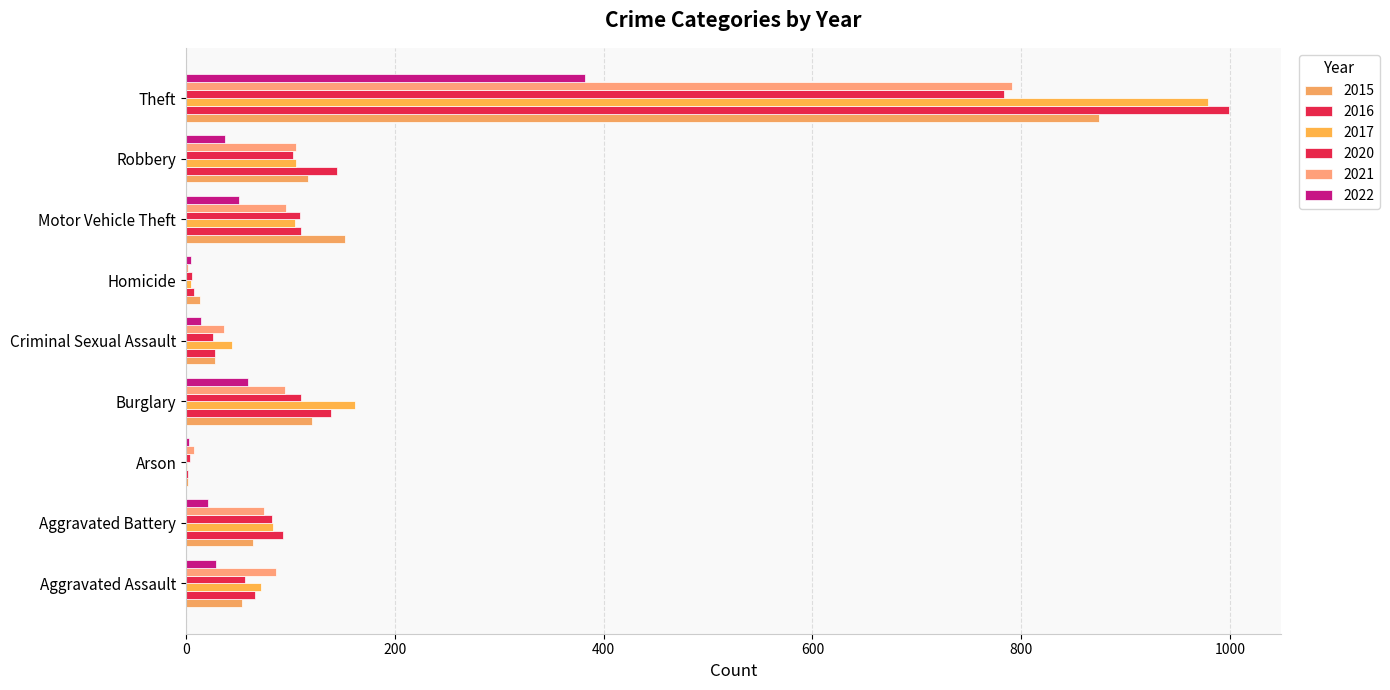

How many distinct data groups are displayed?

6